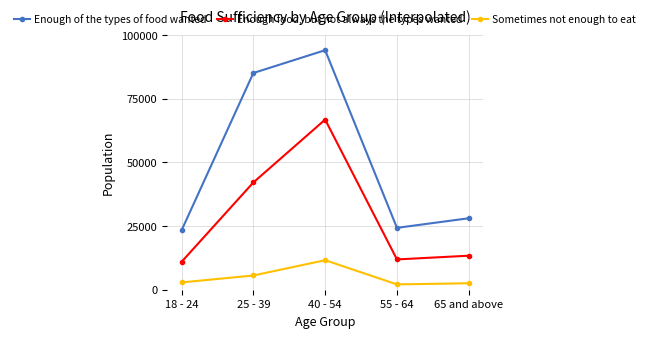

The value of Enough food, but not always the types wanted at 55 - 64 is 11900. True or false?

True